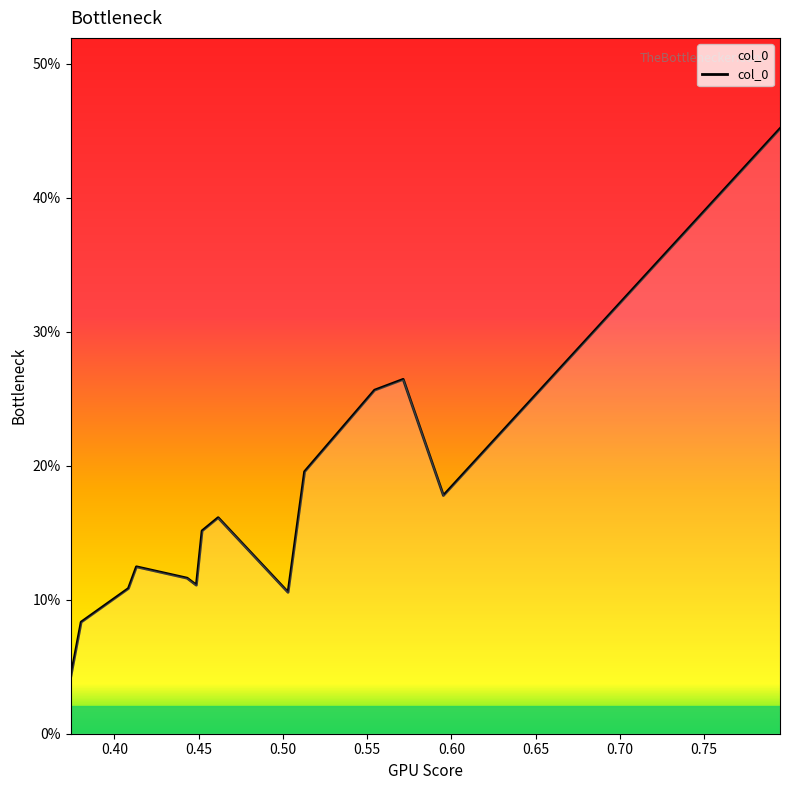

Does the chart have visible grid lines?

No